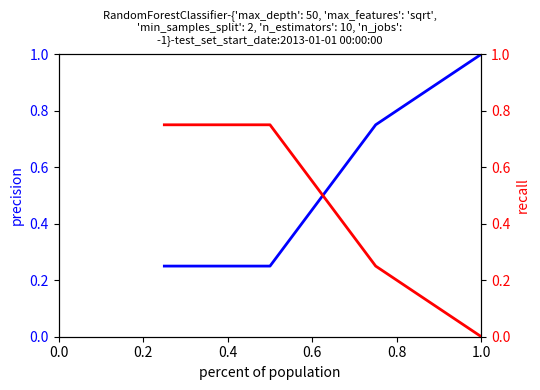

What is the greatest value displayed?

1.0